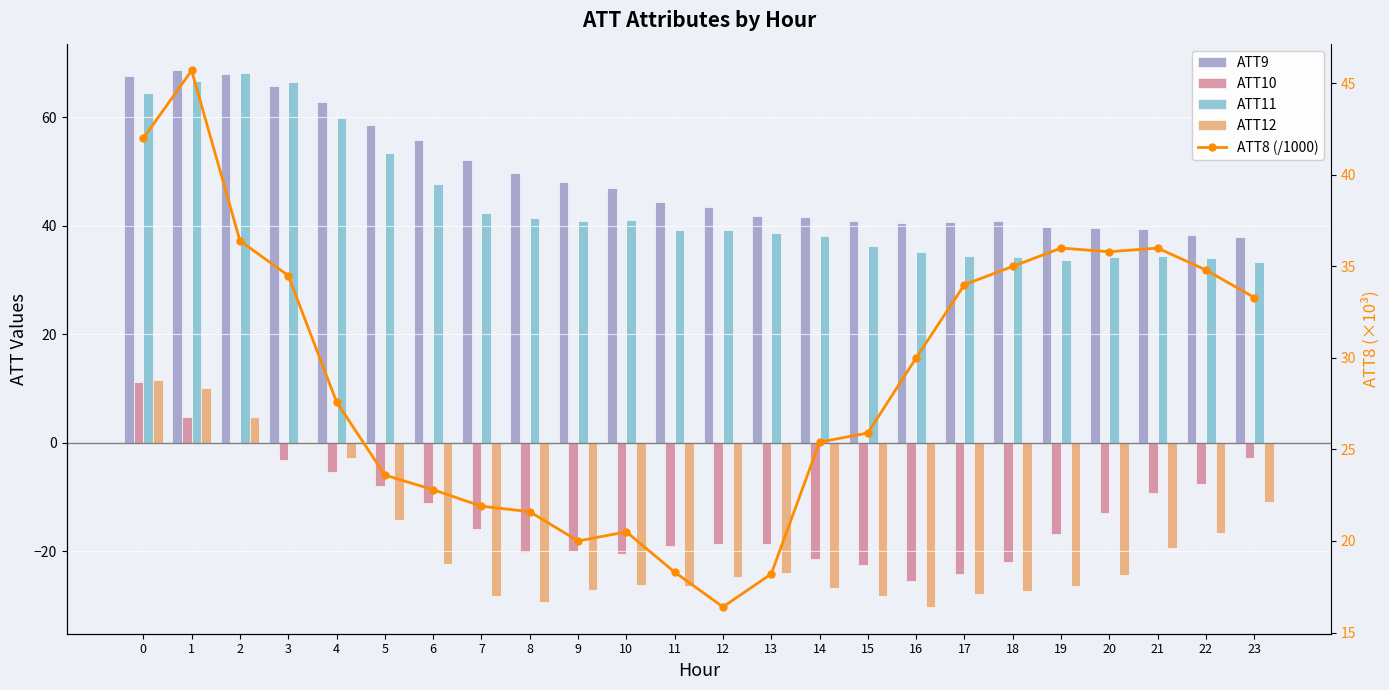

Rank the series at 20 from lowest to highest value.

ATT12, ATT10, ATT11, ATT8 (/1000), ATT9